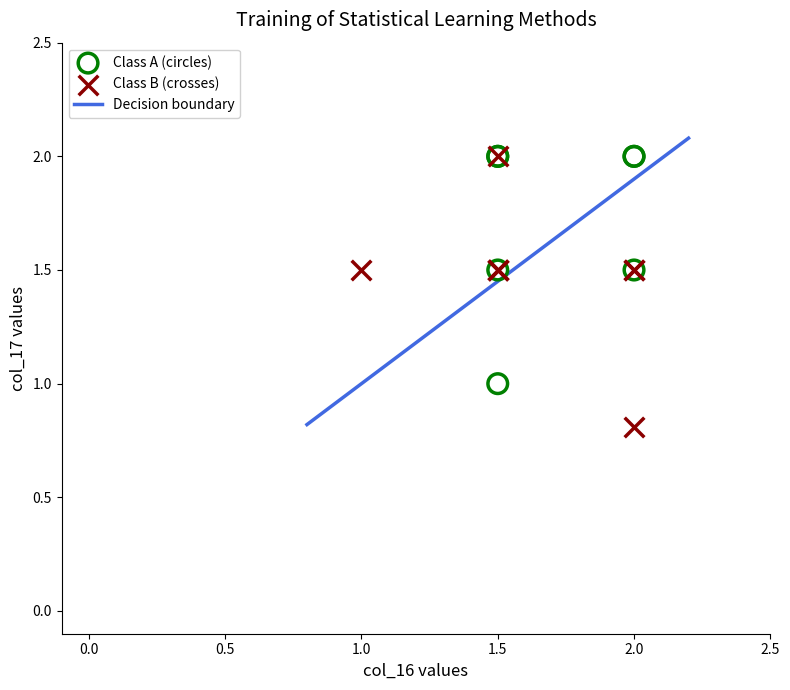

Which series reaches the minimum Y coordinate?

Class B (crosses)